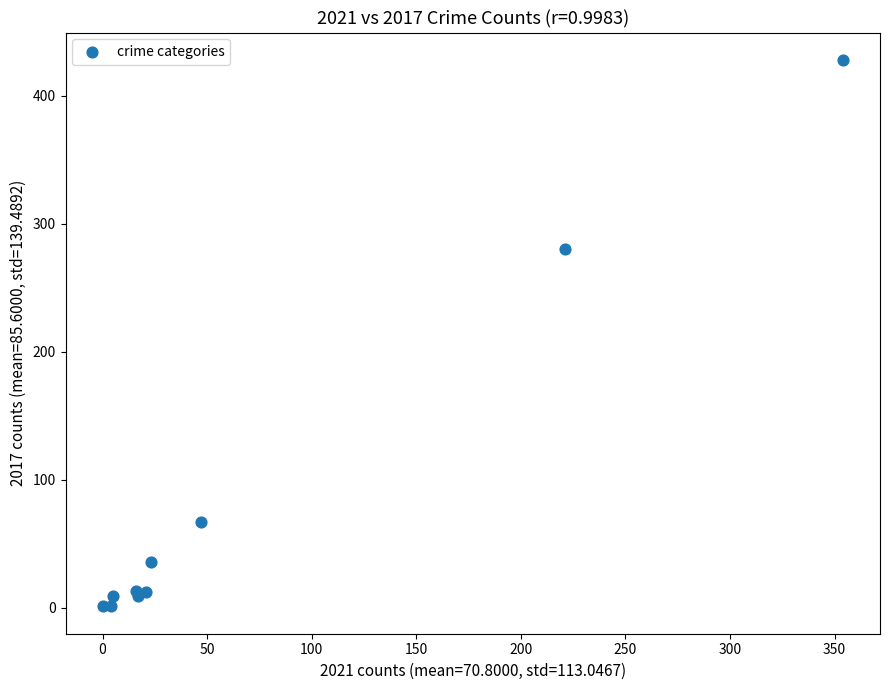

What Y value in the scatter plot is closest to 214?

280